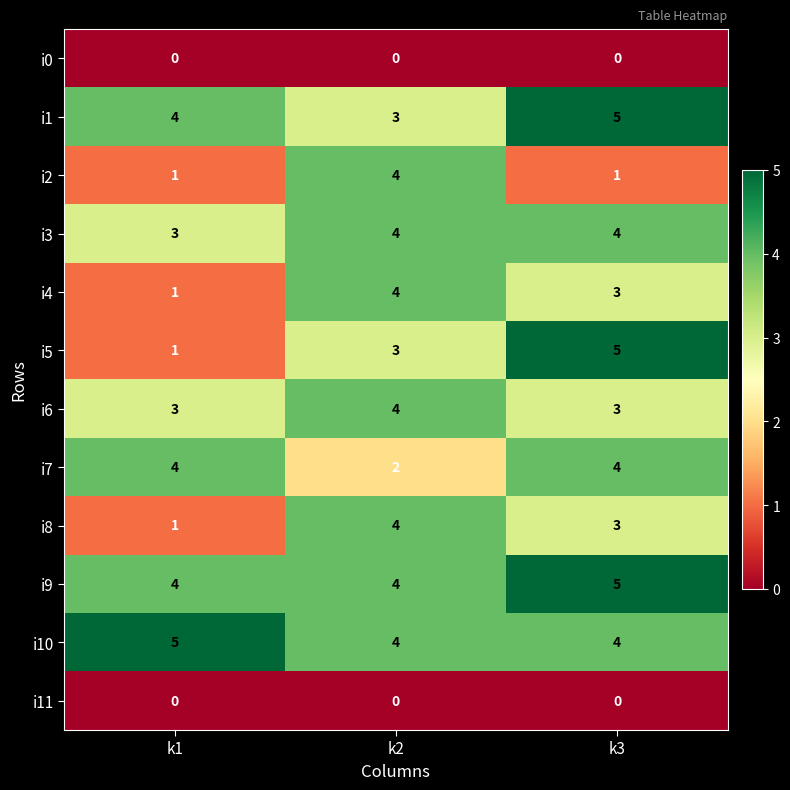

Which category has the lowest value in the i7 series?

k2